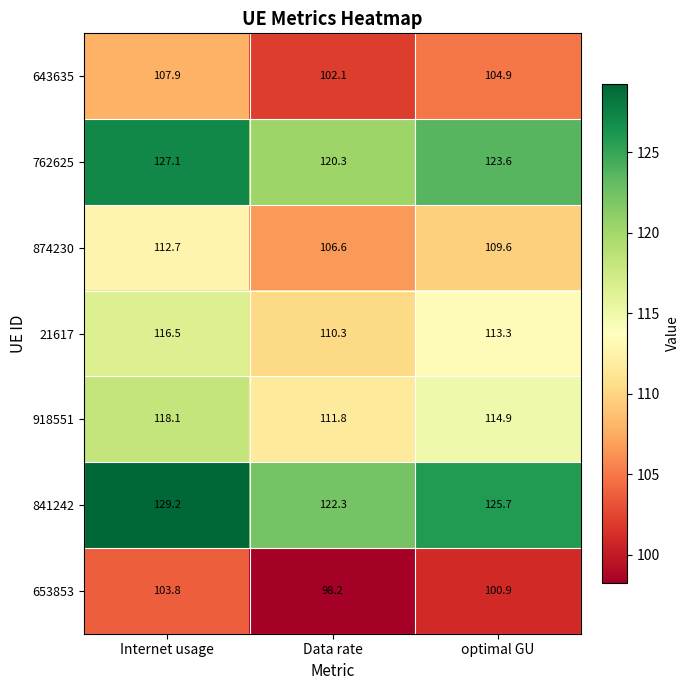

How many data points in 653853 are less than 100?

1